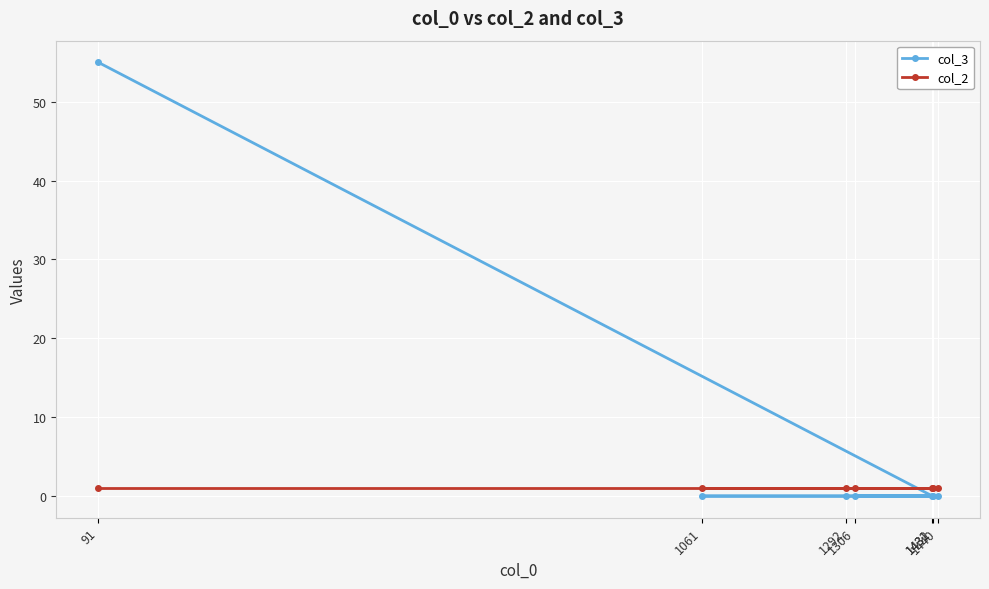

Which label corresponds to the largest value in the chart?

91